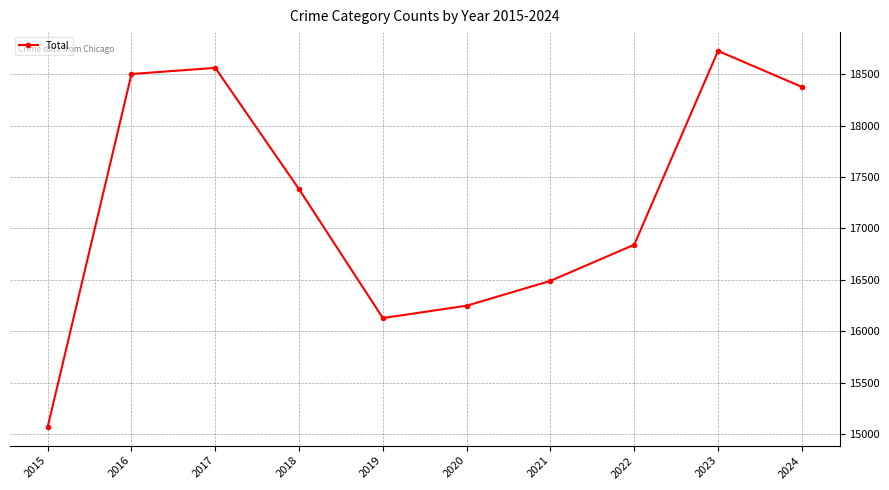

Reading left to right, transcribe all the data shown in this chart.

2015=15069	2016=18504	2017=18564	2018=17382	2019=16128	2020=16248	2021=16490	2022=16842	2023=18729	2024=18379